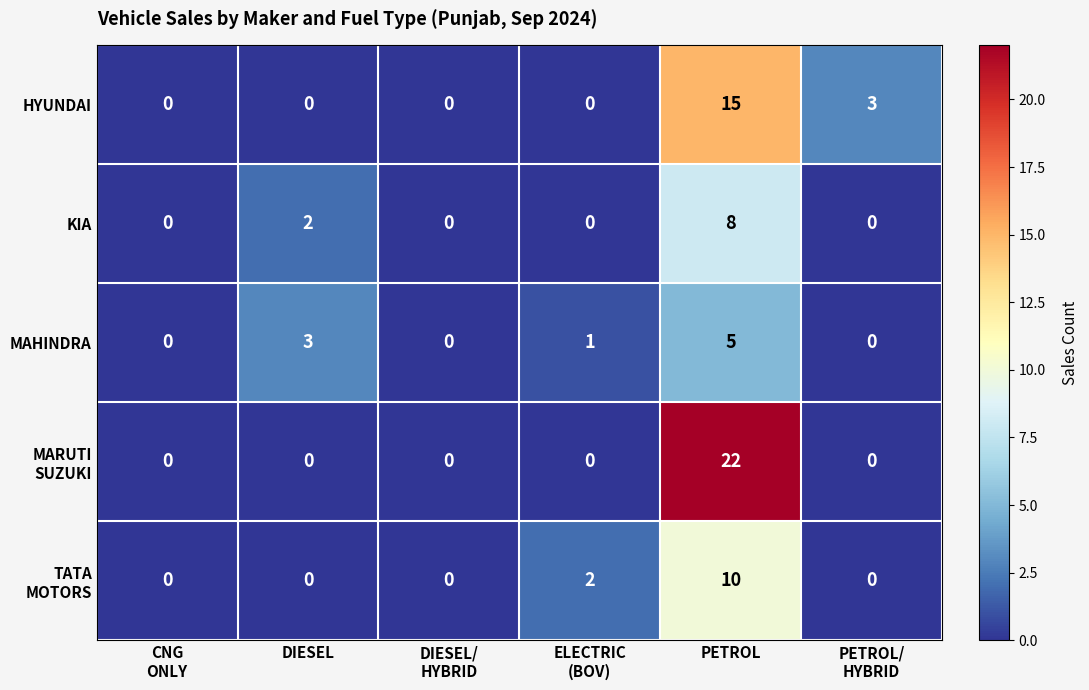

At which category is the sum across all series the highest?

PETROL